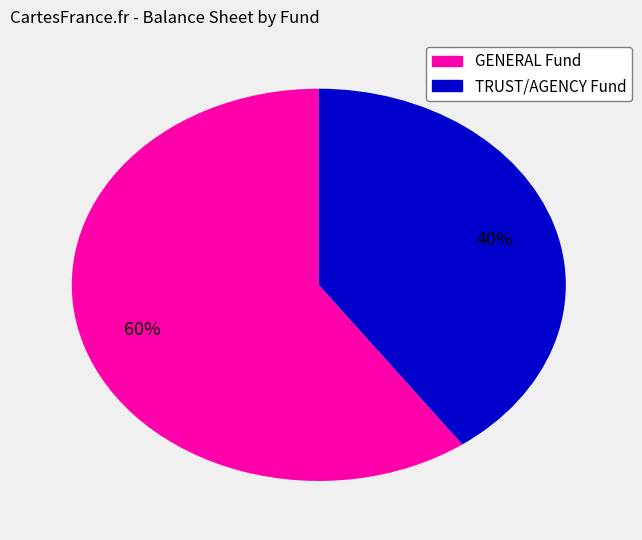

How many segments does this pie chart have?

2